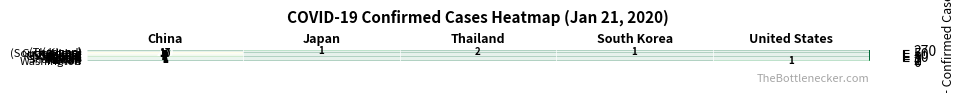

At United States, list the series in order from largest to smallest.

Washington, (Japan), (Thailand), (South Korea), Hubei, Guangdong, Beijing, Shanghai, Zhejiang, Chongqing, Sichuan, Tianjin, Jiangxi, Yunnan, Taiwan, Shandong, Henan, Hunan